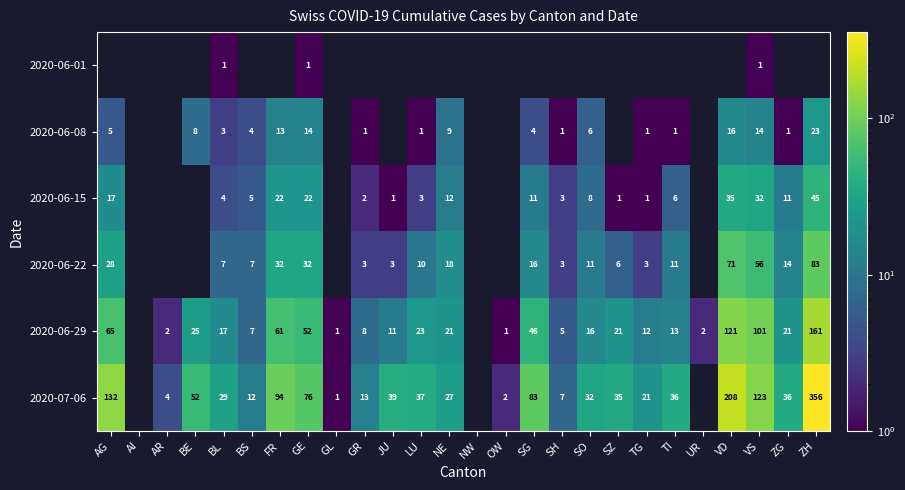

Is the value of 2020-06-15 at ZH greater than the value of 2020-06-22 at VD?

No